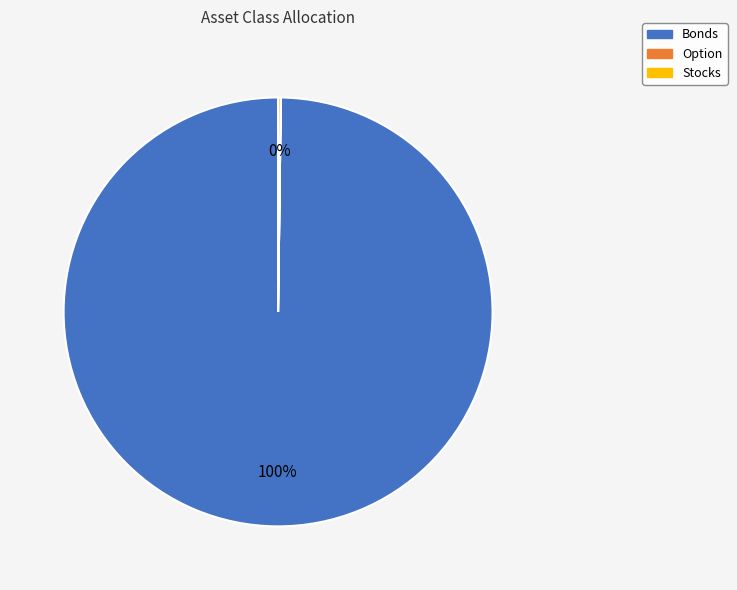

Which category has the biggest portion of the pie?

Bonds